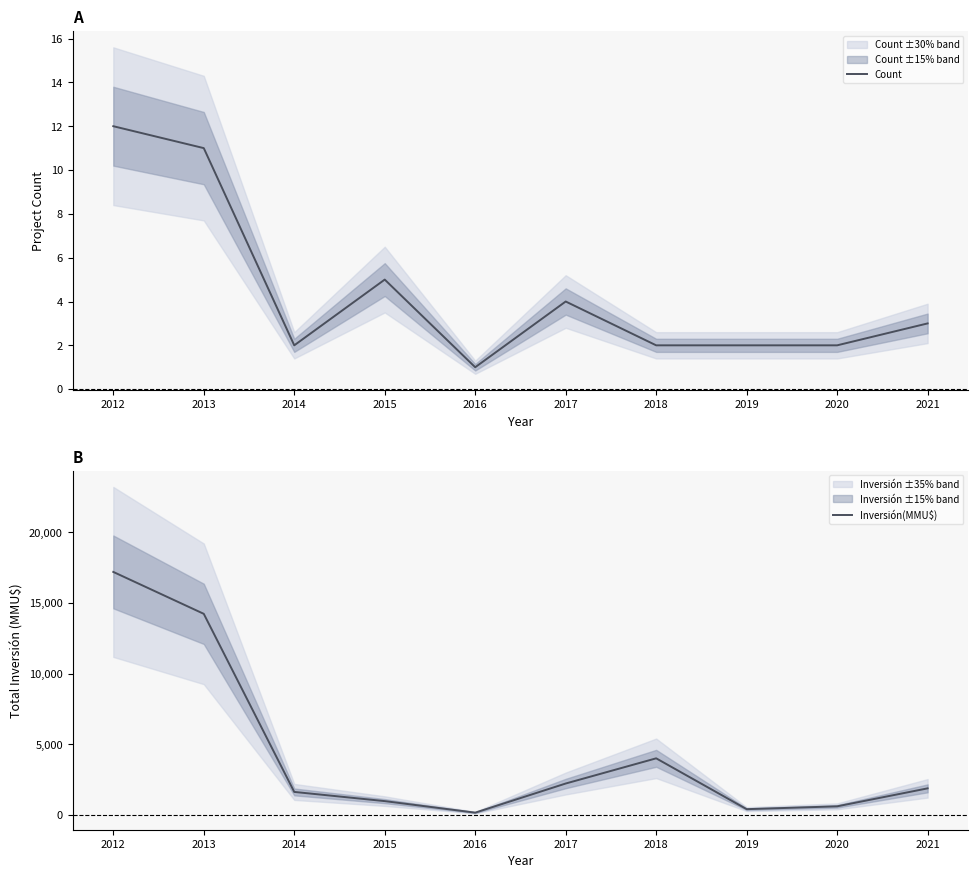

How many values in the Count series exceed 3?

4